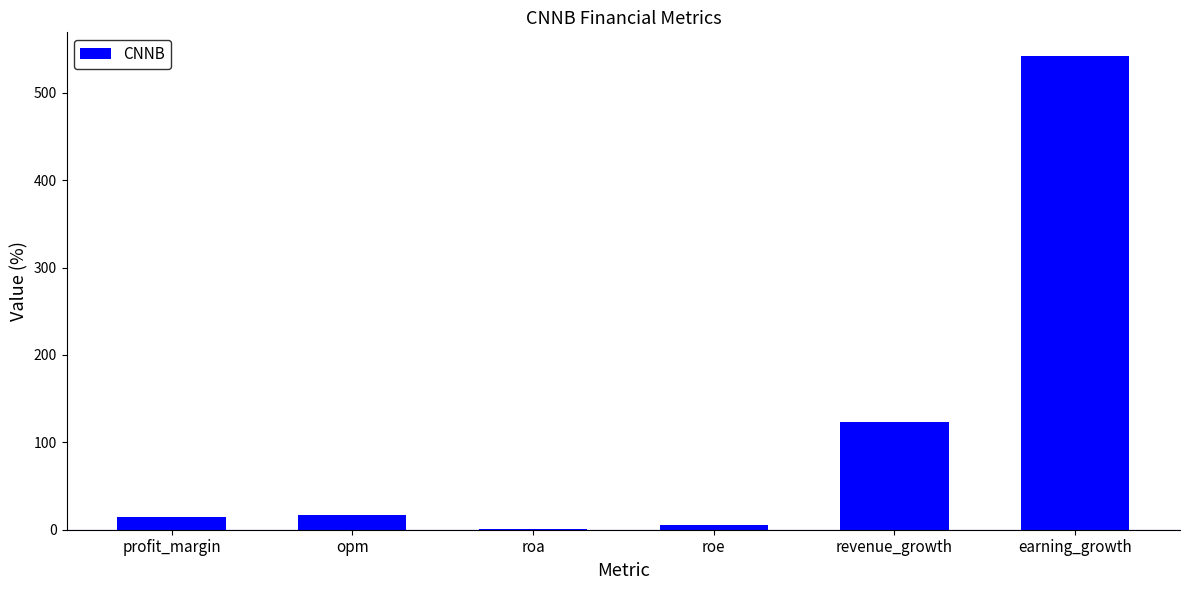

How many data points does each series have?

6